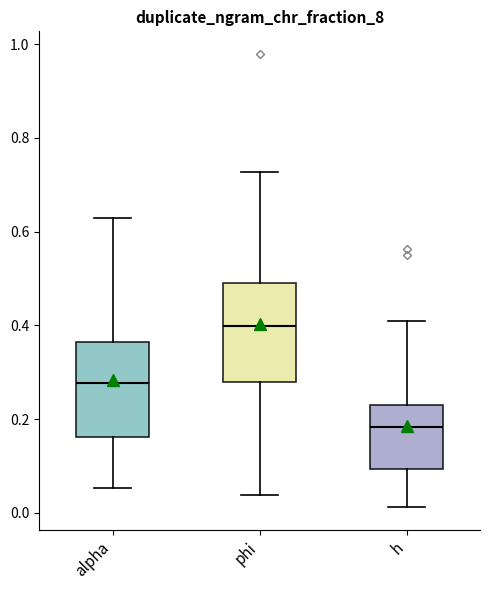

Which box's median line is the lowest?

h